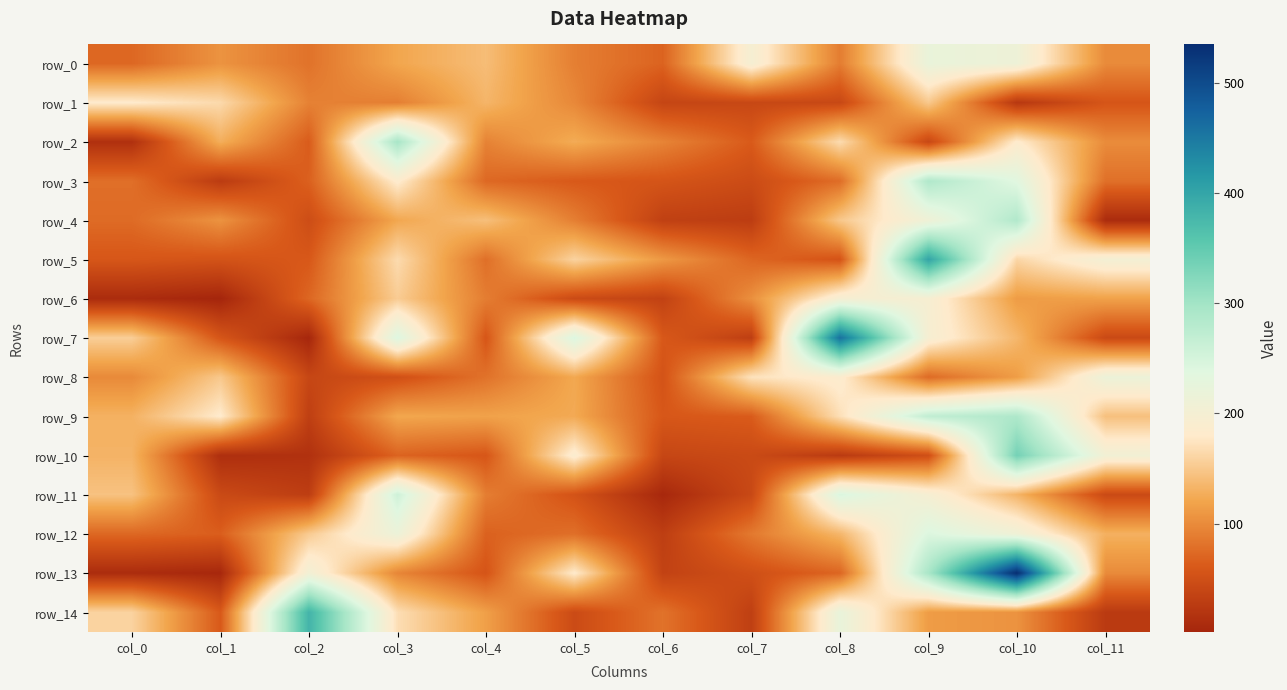

Reading right to left, extract all data points from this chart.

row_0: col_11=99.5	col_10=212.0	col_9=220.7	col_8=89.0	col_7=198.8	col_6=68.9	col_5=90.6	col_4=140.1	col_3=121.1	col_2=81.0	col_1=106.2	col_0=72.2
row_1: col_11=57.1	col_10=22.7	col_9=150.4	col_8=41.8	col_7=41.5	col_6=38.6	col_5=97.5	col_4=133.7	col_3=90.6	col_2=92.7	col_1=164.5	col_0=180.7
row_2: col_11=100.4	col_10=182.4	col_9=41.6	col_8=166.8	col_7=62.1	col_6=94.7	col_5=125.4	col_4=93.5	col_3=294.8	col_2=63.3	col_1=127.8	col_0=14.2
row_3: col_11=79.0	col_10=236.0	col_9=286.9	col_8=76.5	col_7=46.0	col_6=56.1	col_5=61.3	col_4=73.0	col_3=183.2	col_2=67.1	col_1=26.9	col_0=78.1
row_4: col_11=8.5	col_10=285.8	col_9=209.4	col_8=149.5	col_7=28.7	col_6=32.9	col_5=90.3	col_4=142.0	col_3=122.0	col_2=47.6	col_1=106.1	col_0=75.0
row_5: col_11=202.2	col_10=161.7	col_9=400.8	col_8=55.3	col_7=71.4	col_6=110.4	col_5=159.0	col_4=78.6	col_3=166.1	col_2=60.3	col_1=54.5	col_0=58.4
row_6: col_11=117.4	col_10=113.0	col_9=196.4	col_8=198.5	col_7=103.4	col_6=34.9	col_5=44.6	col_4=89.2	col_3=153.2	col_2=71.8	col_1=1.5	col_0=8.8
row_7: col_11=43.6	col_10=135.0	col_9=196.8	col_8=456.7	col_7=30.7	col_6=59.8	col_5=242.7	col_4=57.9	col_3=241.5	col_2=3.0	col_1=57.3	col_0=155.0
row_8: col_11=215.4	col_10=113.7	col_9=74.8	col_8=185.7	col_7=172.6	col_6=54.8	col_5=122.7	col_4=80.7	col_3=50.6	col_2=40.3	col_1=149.8	col_0=98.7
row_9: col_11=143.1	col_10=288.0	col_9=270.1	col_8=169.7	col_7=63.1	col_6=59.2	col_5=123.9	col_4=117.6	col_3=121.6	col_2=31.6	col_1=181.0	col_0=130.5
row_10: col_11=205.1	col_10=335.6	col_9=49.8	col_8=26.0	col_7=43.9	col_6=39.7	col_5=188.4	col_4=58.4	col_3=69.3	col_2=15.4	col_1=12.4	col_0=132.0
row_11: col_11=44.0	col_10=132.7	col_9=197.7	col_8=244.2	col_7=42.4	col_6=4.5	col_5=54.6	col_4=89.6	col_3=257.4	col_2=29.8	col_1=43.9	col_0=144.8
row_12: col_11=130.0	col_10=209.1	col_9=242.7	col_8=134.7	col_7=86.1	col_6=30.3	col_5=78.2	col_4=67.9	col_3=215.6	col_2=152.1	col_1=65.0	col_0=72.7
row_13: col_11=99.6	col_10=534.7	col_9=293.6	col_8=70.7	col_7=50.4	col_6=35.2	col_5=180.5	col_4=56.5	col_3=96.0	col_2=203.7	col_1=4.2	col_0=9.2
row_14: col_11=25.9	col_10=105.8	col_9=113.3	col_8=222.1	col_7=32.0	col_6=80.9	col_5=45.4	col_4=115.7	col_3=168.5	col_2=380.9	col_1=61.1	col_0=159.3